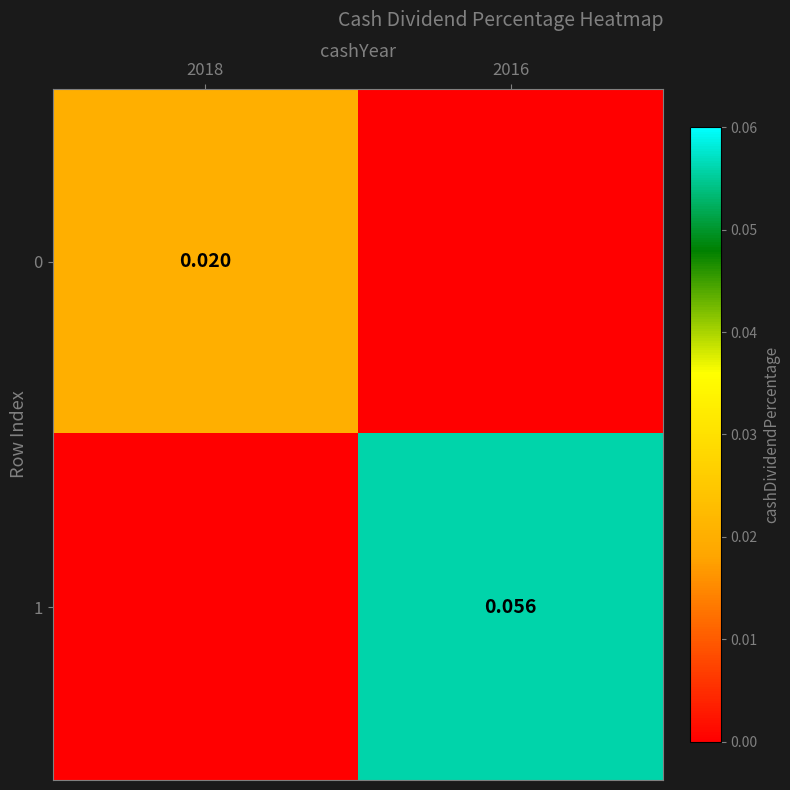

Is the value of 1 at 2016 greater than the value of 0 at 2018?

Yes